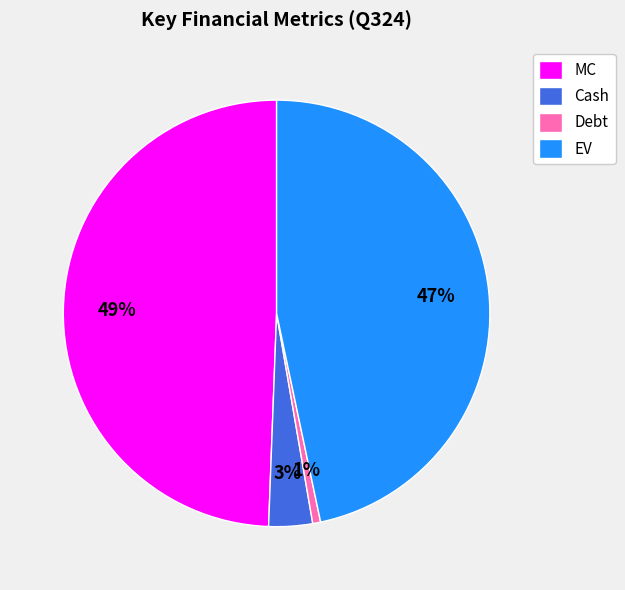

What is the ratio of the value at Cash to the value at MC?

0.1